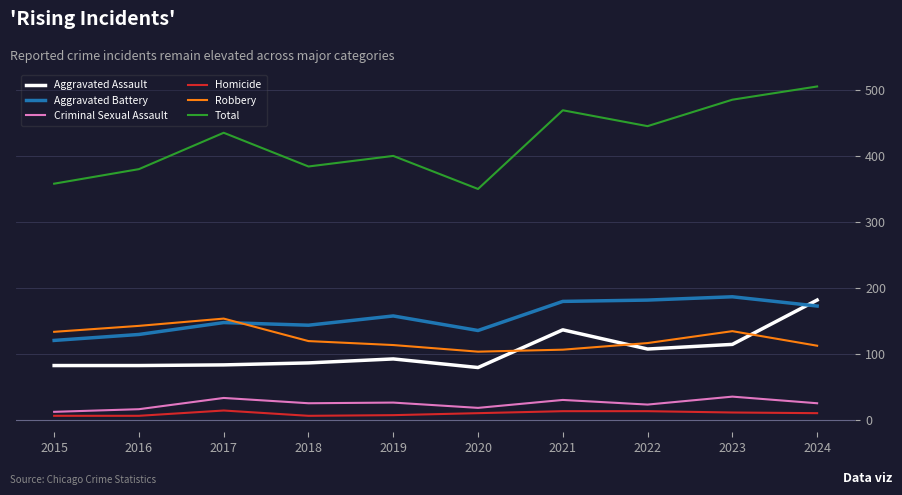

Is it true that Aggravated Battery equals 246 at 2017?

False